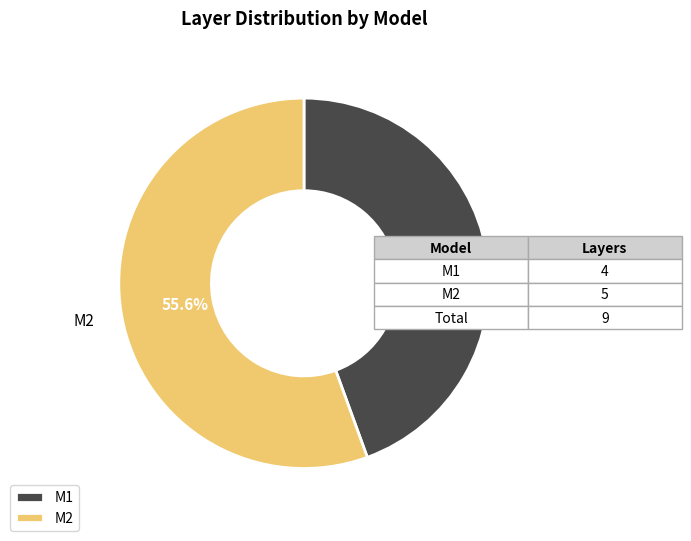

What percentage is the M1 slice, to the nearest percent?

44%